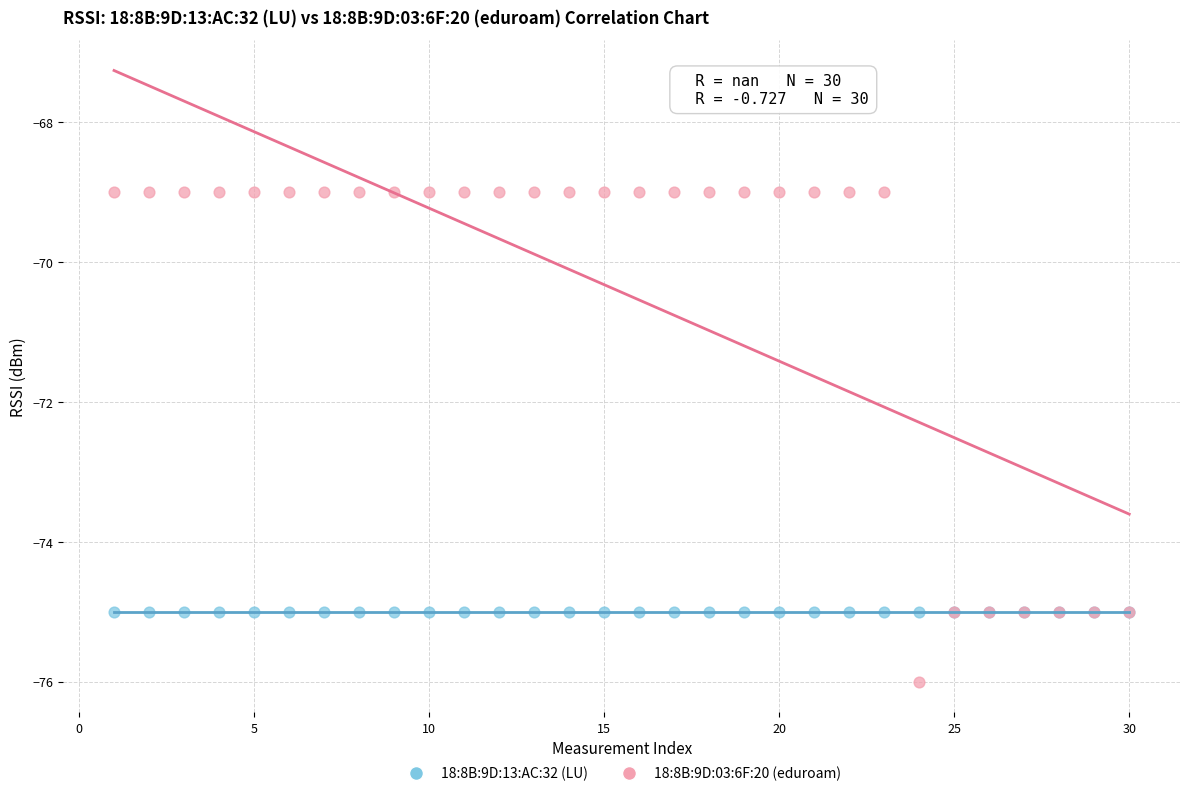

Which series contains the highest Y value?

18:8B:9D:03:6F:20 (eduroam)